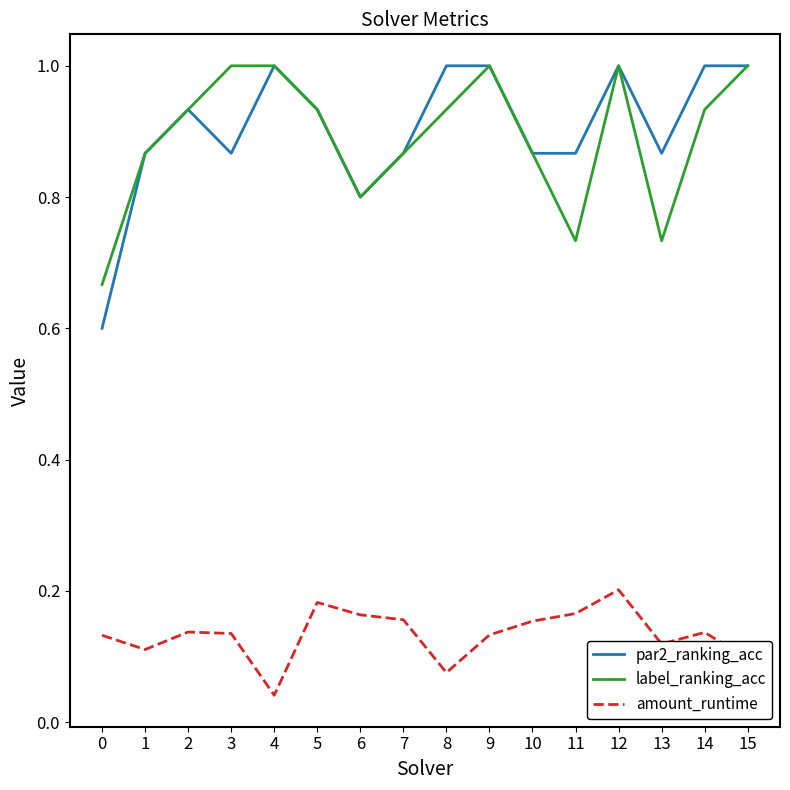

Which series has the largest range (max minus min)?

par2_ranking_acc